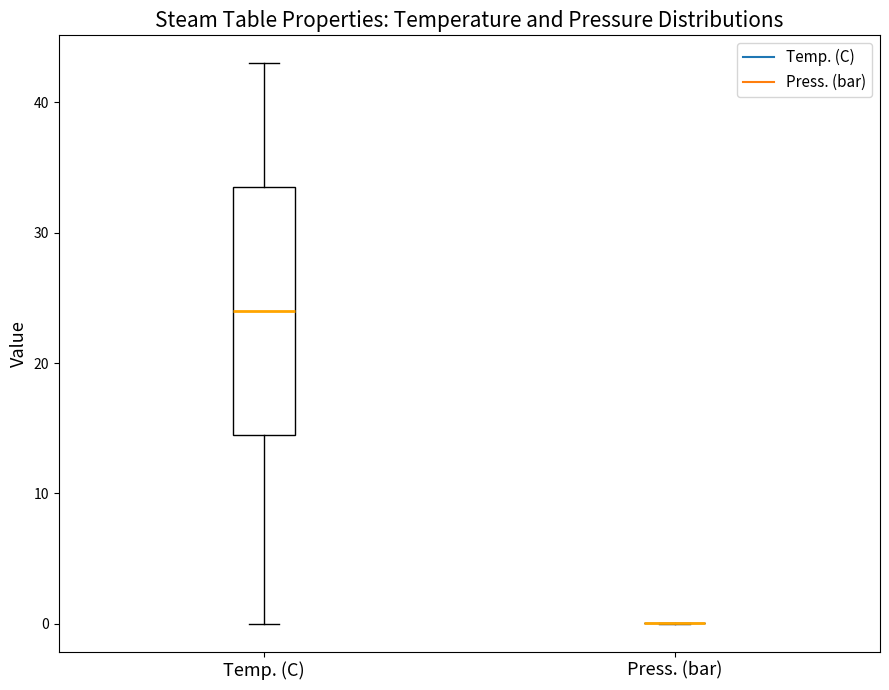

Reading left to right, read every box against the y-axis: the position of its median line, the range the box covers, and the ends of its whiskers. The values are not printed on the chart, so give them approximately, as read against the axis.

Temp. (C): median 24, box 15 to 34, whiskers 0 to 43
Press. (bar): box collapsed to a line at 0, whiskers 0 to 0